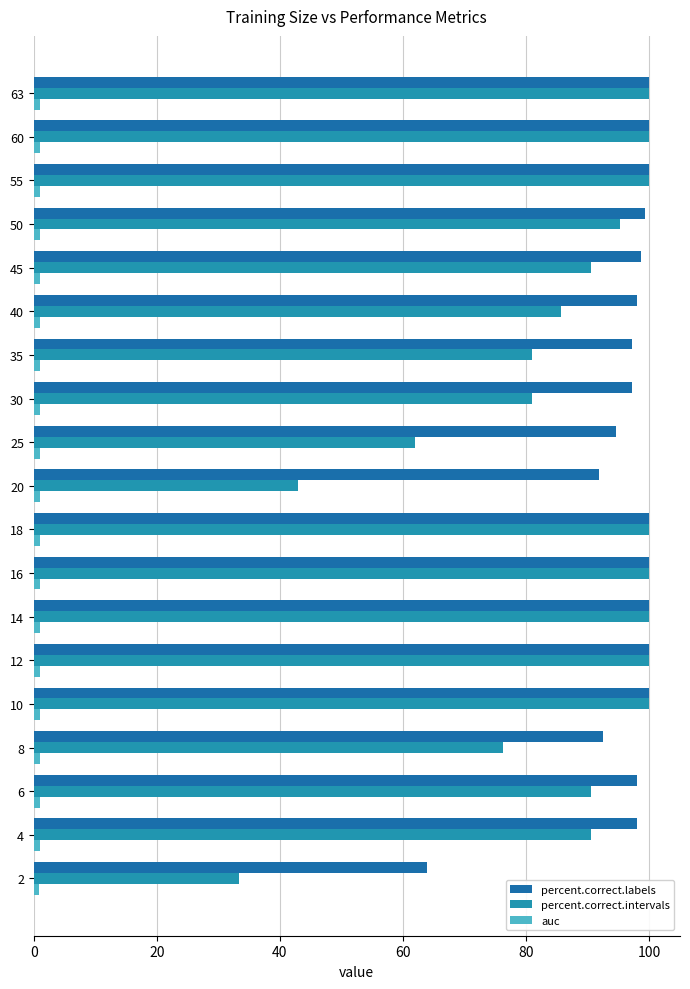

How many data points in percent.correct.intervals are less than 90?

7